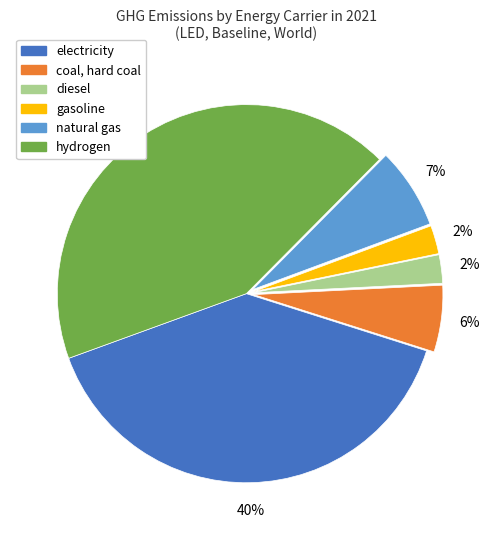

Count the number of slices in the pie.

6